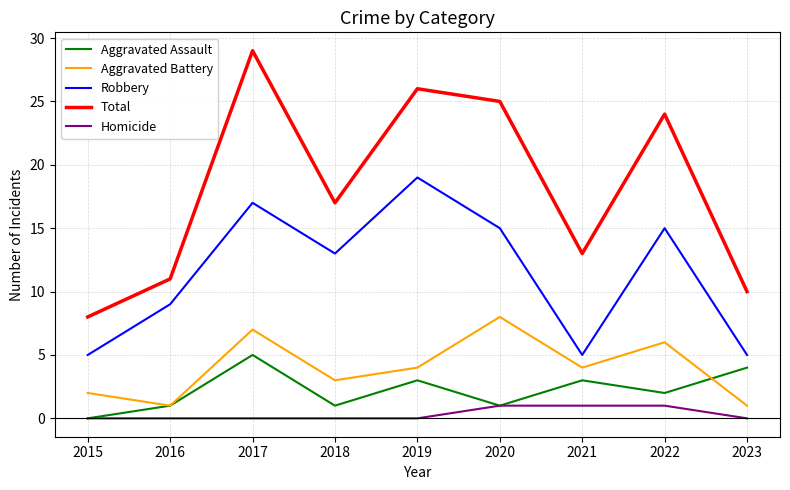

Reading left to right, extract all data points from this chart.

Aggravated Assault: 2015=0	2016=1	2017=5	2018=1	2019=3	2020=1	2021=3	2022=2	2023=4
Aggravated Battery: 2015=2	2016=1	2017=7	2018=3	2019=4	2020=8	2021=4	2022=6	2023=1
Robbery: 2015=5	2016=9	2017=17	2018=13	2019=19	2020=15	2021=5	2022=15	2023=5
Total: 2015=8	2016=11	2017=29	2018=17	2019=26	2020=25	2021=13	2022=24	2023=10
Homicide: 2015=0	2016=0	2017=0	2018=0	2019=0	2020=1	2021=1	2022=1	2023=0